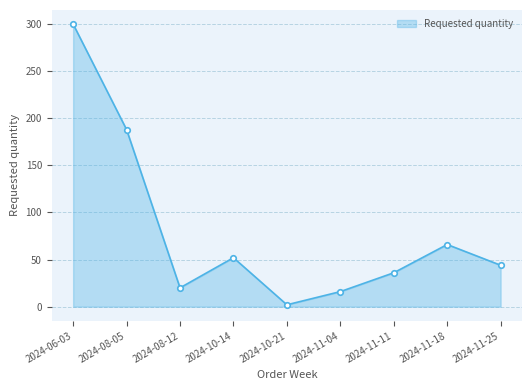

What is the approximate value at 2024-10-21?

2